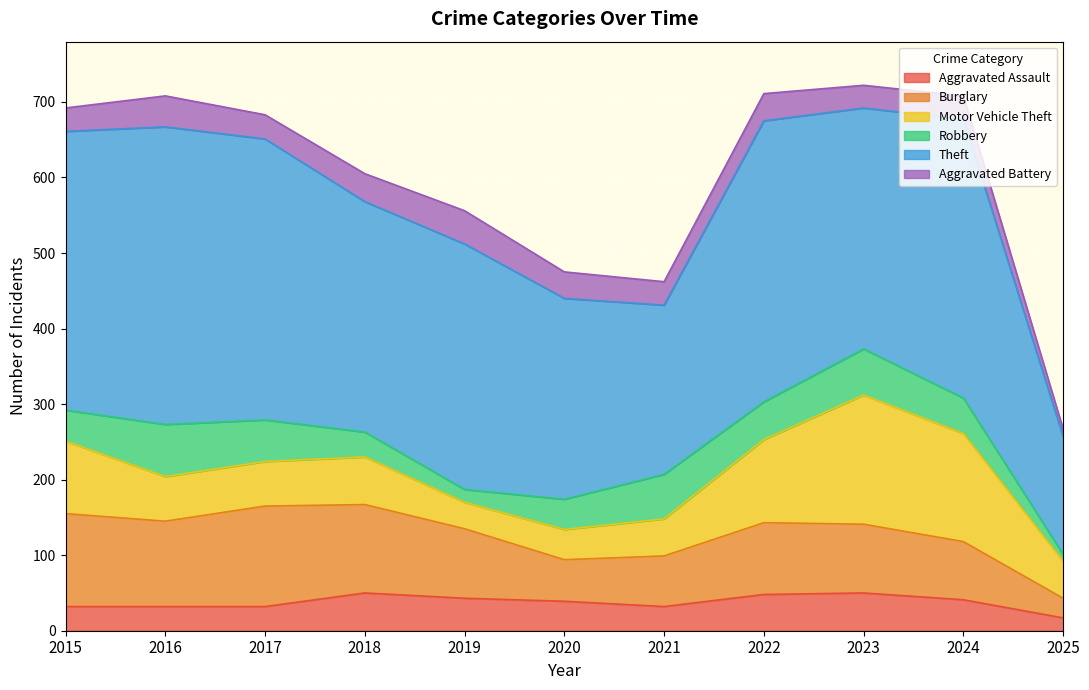

After their last crossing, which series has the higher values: Motor Vehicle Theft or Aggravated Battery?

Motor Vehicle Theft